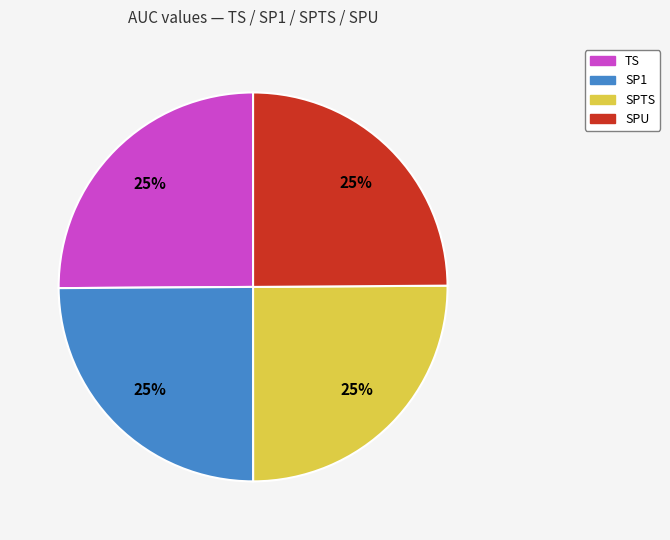

The SP1 slice represents 18% of the pie. True or false?

False